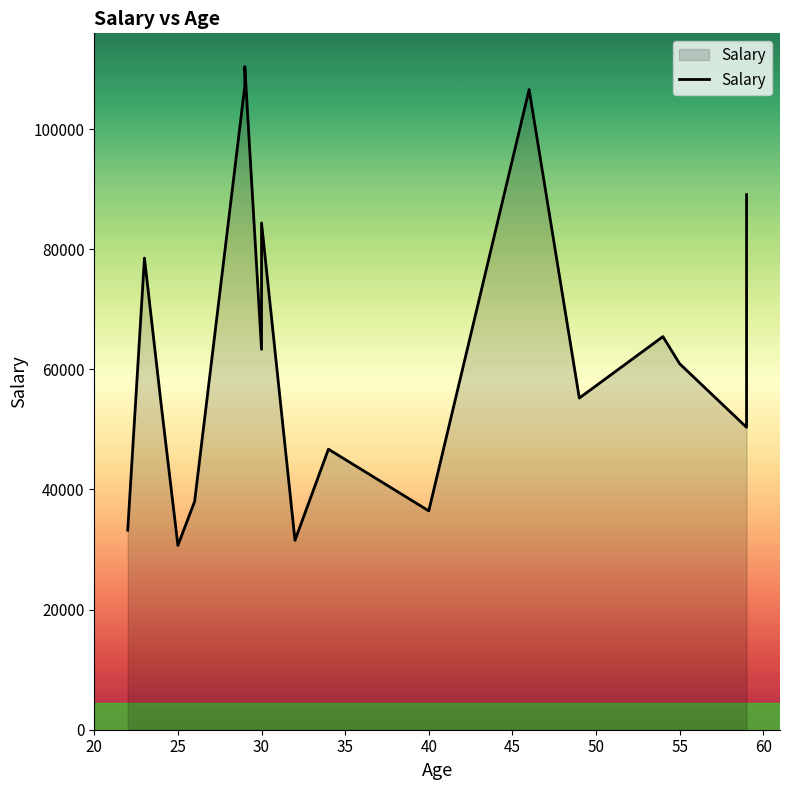

How many values exceed 60933?

8